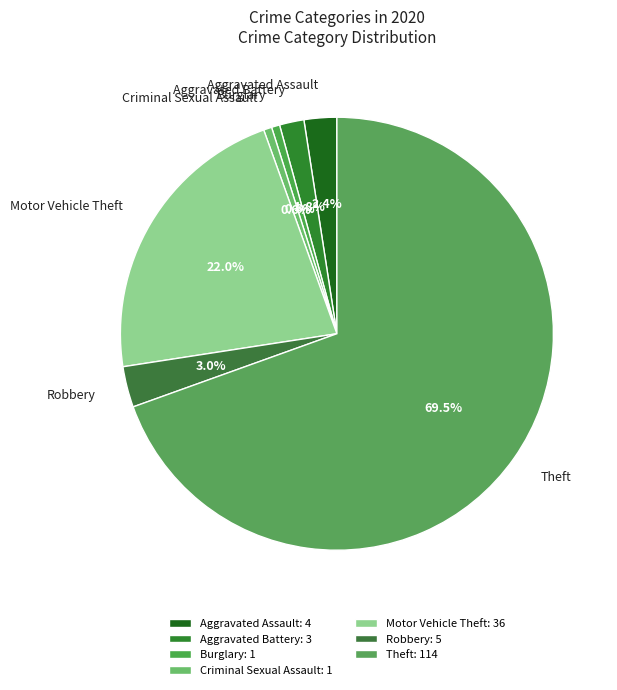

Which has a higher value, Motor Vehicle Theft or Burglary?

Motor Vehicle Theft